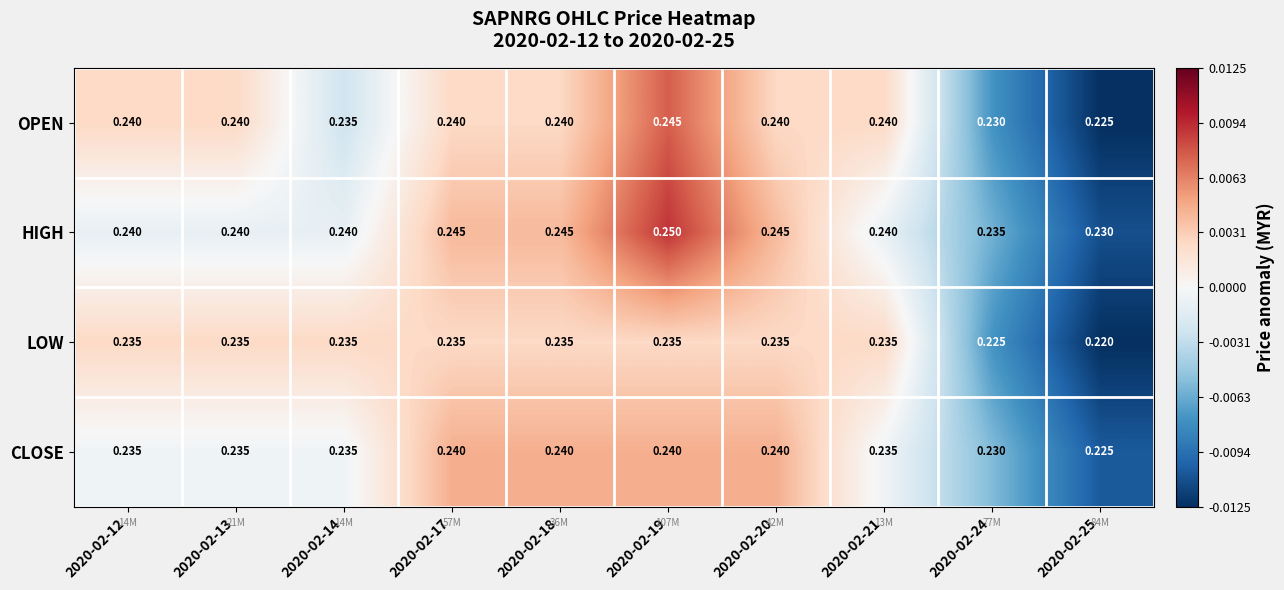

Is the value of OPEN at 2020-02-19 greater than the value of HIGH at 2020-02-13?

Yes